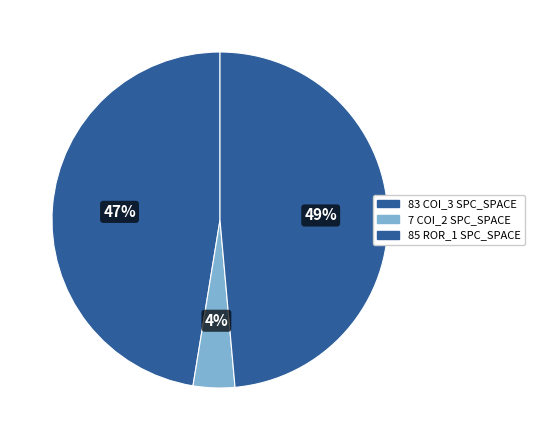

How many slices are in this pie chart?

3